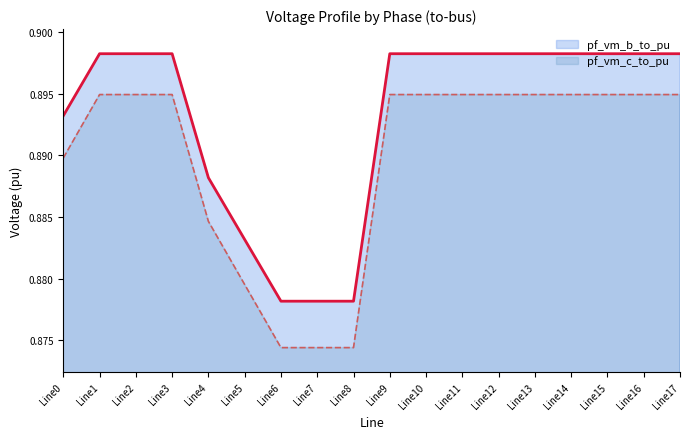

List the series in order of their overall mean, highest first.

pf_vm_b_to_pu, pf_vm_c_to_pu